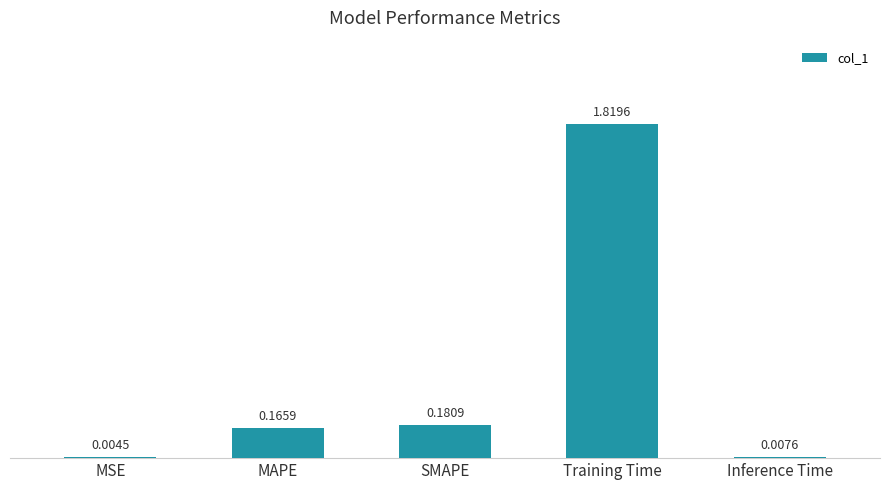

What is the sum of all values?

2.2